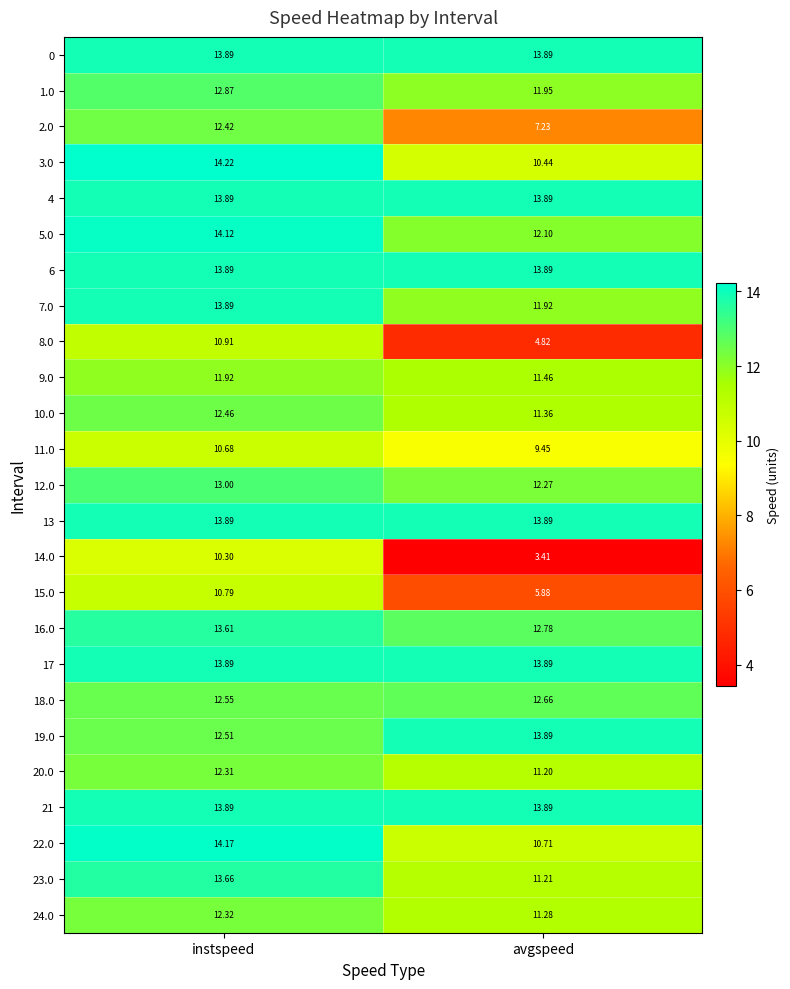

Which label corresponds to the smallest value in the chart?

avgspeed